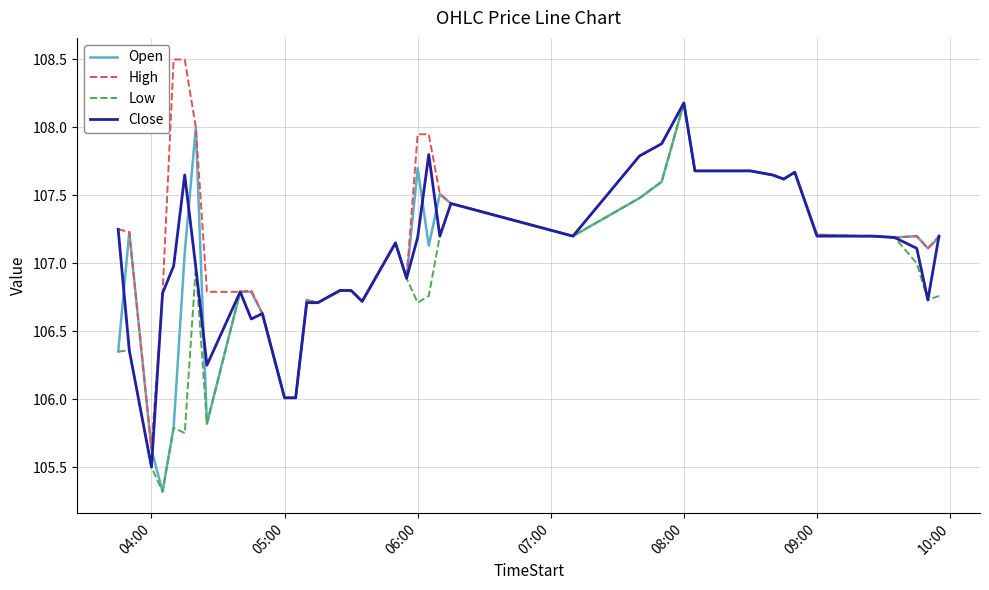

How many values in the Close series exceed 107?

22